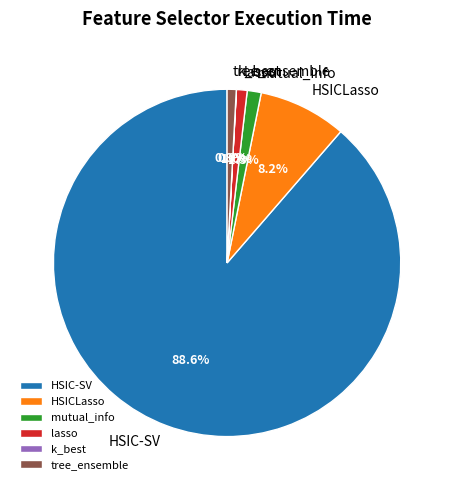

True or false: HSICLasso accounts for 20% of the total.

False